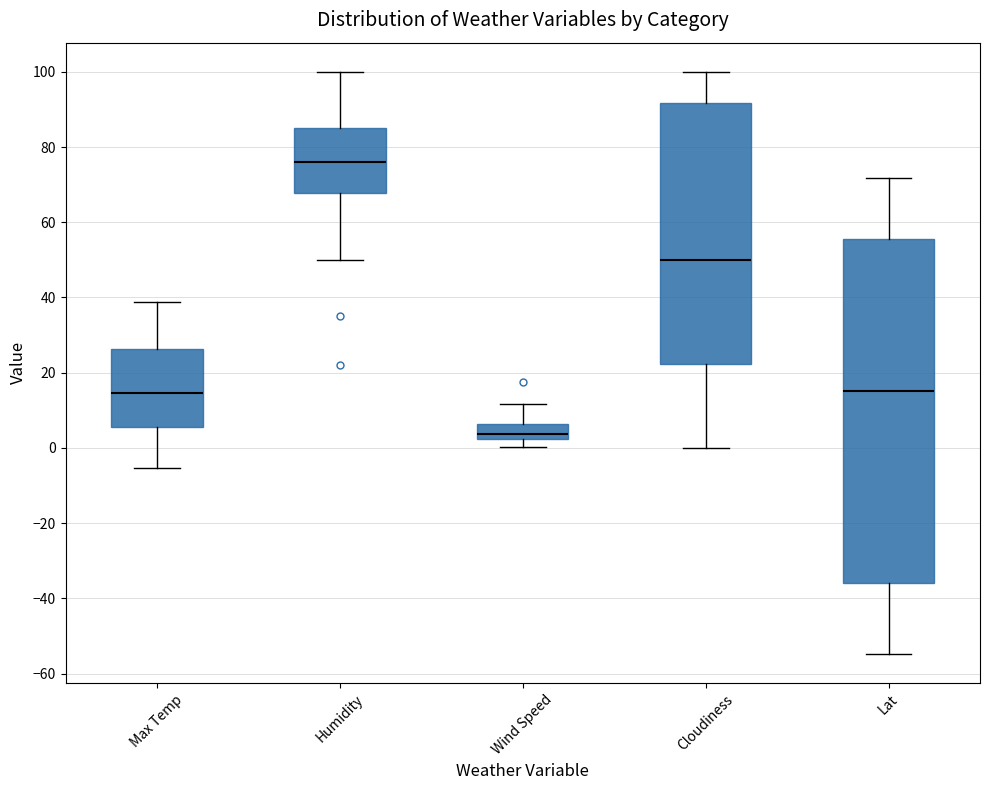

Where does the median line of the box for Max Temp sit on the y-axis? The values are not printed on the chart, so give them approximately, as read against the axis.

14